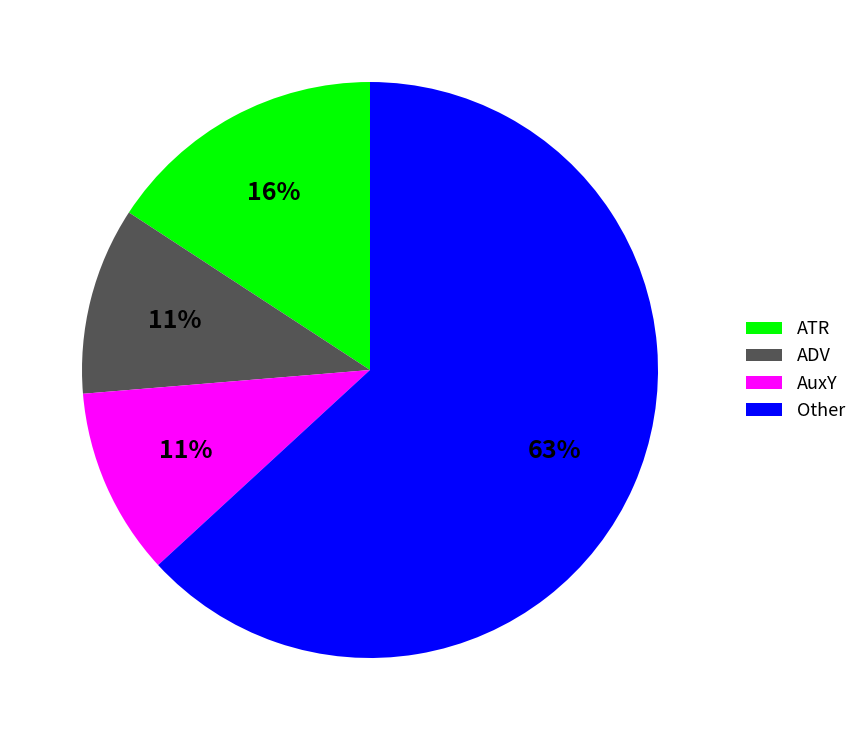

To the nearest percent, what is the average slice percentage?

25%